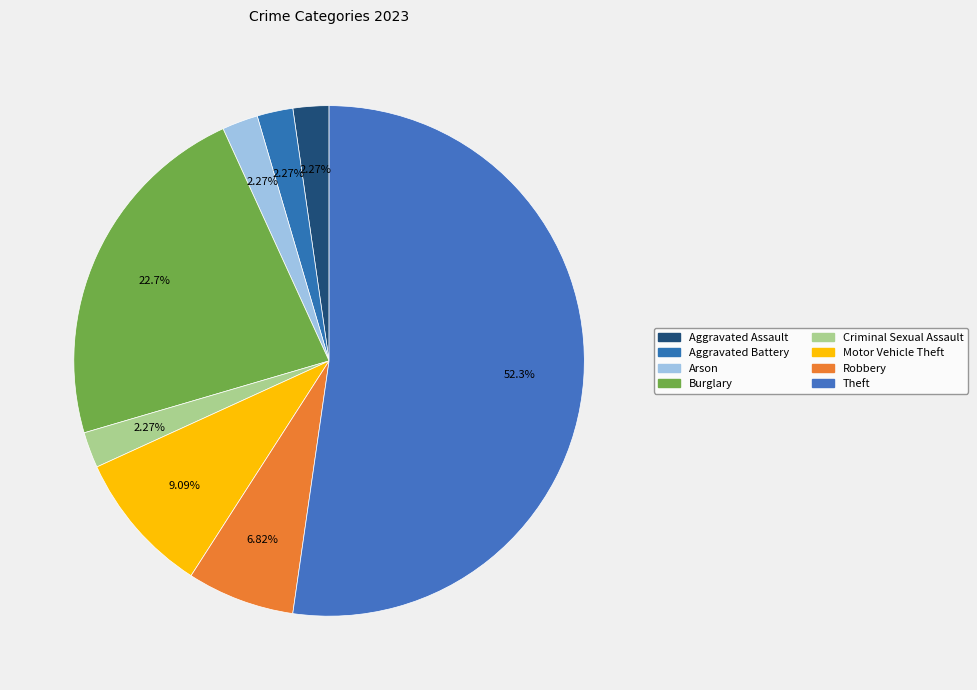

How many segments does this pie chart have?

8